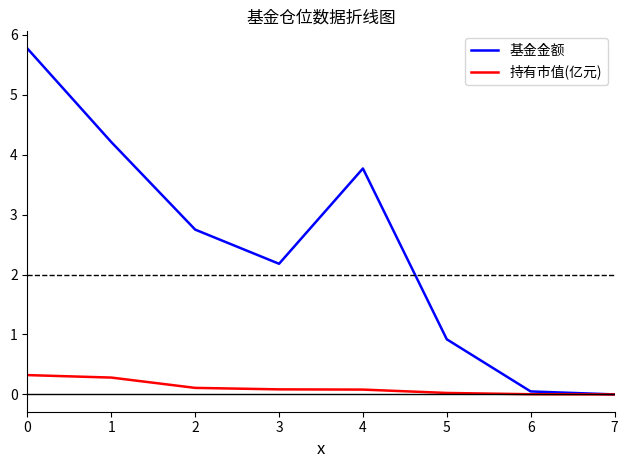

What value does the 基金金额 series have at 1?

4.2